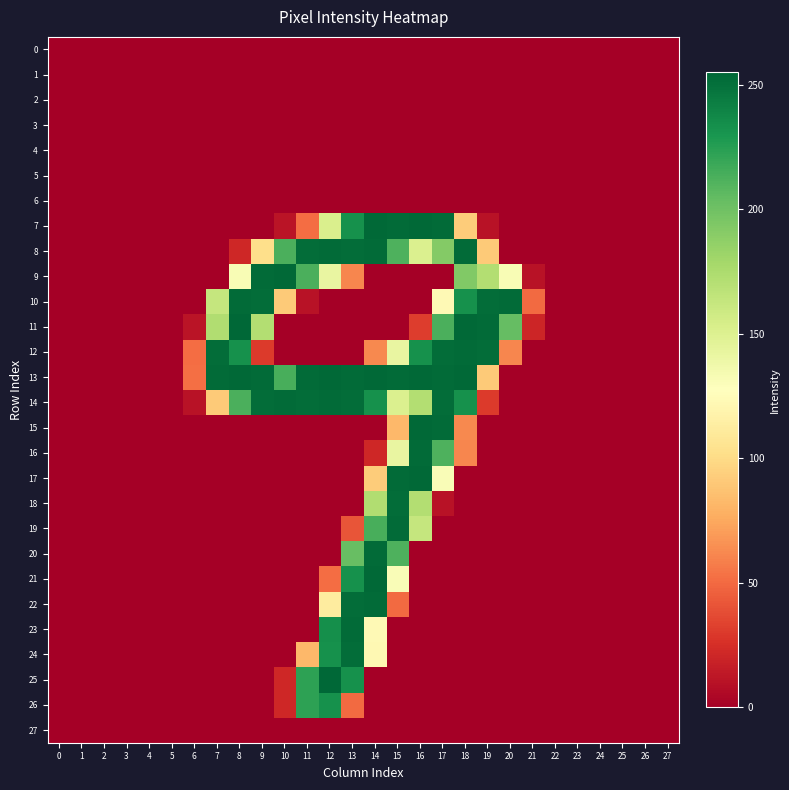

Reading left to right, what are all the values shown in this chart?

0: 0=0	1=0	2=0	3=0	4=0	5=0	6=0	7=0	8=0	9=0	10=0	11=0	12=0	13=0	14=0	15=0	16=0	17=0	18=0	19=0	20=0	21=0	22=0	23=0	24=0	25=0	26=0	27=0
1: 0=0	1=0	2=0	3=0	4=0	5=0	6=0	7=0	8=0	9=0	10=0	11=0	12=0	13=0	14=0	15=0	16=0	17=0	18=0	19=0	20=0	21=0	22=0	23=0	24=0	25=0	26=0	27=0
2: 0=0	1=0	2=0	3=0	4=0	5=0	6=0	7=0	8=0	9=0	10=0	11=0	12=0	13=0	14=0	15=0	16=0	17=0	18=0	19=0	20=0	21=0	22=0	23=0	24=0	25=0	26=0	27=0
3: 0=0	1=0	2=0	3=0	4=0	5=0	6=0	7=0	8=0	9=0	10=0	11=0	12=0	13=0	14=0	15=0	16=0	17=0	18=0	19=0	20=0	21=0	22=0	23=0	24=0	25=0	26=0	27=0
4: 0=0	1=0	2=0	3=0	4=0	5=0	6=0	7=0	8=0	9=0	10=0	11=0	12=0	13=0	14=0	15=0	16=0	17=0	18=0	19=0	20=0	21=0	22=0	23=0	24=0	25=0	26=0	27=0
5: 0=0	1=0	2=0	3=0	4=0	5=0	6=0	7=0	8=0	9=0	10=0	11=0	12=0	13=0	14=0	15=0	16=0	17=0	18=0	19=0	20=0	21=0	22=0	23=0	24=0	25=0	26=0	27=0
6: 0=0	1=0	2=0	3=0	4=0	5=0	6=0	7=0	8=0	9=0	10=0	11=0	12=0	13=0	14=0	15=0	16=0	17=0	18=0	19=0	20=0	21=0	22=0	23=0	24=0	25=0	26=0	27=0
7: 0=0	1=0	2=0	3=0	4=0	5=0	6=0	7=0	8=0	9=0	10=11	11=51	12=152	13=233	14=254	15=253	16=254	17=253	18=92	19=10	20=0	21=0	22=0	23=0	24=0	25=0	26=0	27=0
8: 0=0	1=0	2=0	3=0	4=0	5=0	6=0	7=0	8=21	9=102	10=213	11=252	12=253	13=252	14=253	15=212	16=151	17=192	18=253	19=91	20=0	21=0	22=0	23=0	24=0	25=0	26=0	27=0
9: 0=0	1=0	2=0	3=0	4=0	5=0	6=0	7=0	8=132	9=253	10=254	11=213	12=142	13=61	14=0	15=0	16=0	17=0	18=193	19=172	20=132	21=10	22=0	23=0	24=0	25=0	26=0	27=0
10: 0=0	1=0	2=0	3=0	4=0	5=0	6=0	7=163	8=253	9=252	10=91	11=10	12=0	13=0	14=0	15=0	16=0	17=123	18=233	19=252	20=253	21=50	22=0	23=0	24=0	25=0	26=0	27=0
11: 0=0	1=0	2=0	3=0	4=0	5=0	6=11	7=173	8=255	9=172	10=0	11=0	12=0	13=0	14=0	15=0	16=31	17=213	18=254	19=253	20=204	21=20	22=0	23=0	24=0	25=0	26=0	27=0
12: 0=0	1=0	2=0	3=0	4=0	5=0	6=51	7=252	8=233	9=30	10=0	11=0	12=0	13=0	14=62	15=142	16=233	17=252	18=253	19=252	20=61	21=0	22=0	23=0	24=0	25=0	26=0	27=0
13: 0=0	1=0	2=0	3=0	4=0	5=0	6=52	7=253	8=254	9=253	10=214	11=253	12=254	13=253	14=254	15=253	16=254	17=253	18=254	19=91	20=0	21=0	22=0	23=0	24=0	25=0	26=0	27=0
14: 0=0	1=0	2=0	3=0	4=0	5=0	6=10	7=91	8=213	9=252	10=253	11=252	12=253	13=252	14=233	15=151	16=172	17=252	18=233	19=30	20=0	21=0	22=0	23=0	24=0	25=0	26=0	27=0
15: 0=0	1=0	2=0	3=0	4=0	5=0	6=0	7=0	8=0	9=0	10=0	11=0	12=0	13=0	14=0	15=82	16=254	17=253	18=62	19=0	20=0	21=0	22=0	23=0	24=0	25=0	26=0	27=0
16: 0=0	1=0	2=0	3=0	4=0	5=0	6=0	7=0	8=0	9=0	10=0	11=0	12=0	13=0	14=21	15=142	16=253	17=212	18=61	19=0	20=0	21=0	22=0	23=0	24=0	25=0	26=0	27=0
17: 0=0	1=0	2=0	3=0	4=0	5=0	6=0	7=0	8=0	9=0	10=0	11=0	12=0	13=0	14=92	15=253	16=254	17=131	18=0	19=0	20=0	21=0	22=0	23=0	24=0	25=0	26=0	27=0
18: 0=0	1=0	2=0	3=0	4=0	5=0	6=0	7=0	8=0	9=0	10=0	11=0	12=0	13=0	14=173	15=252	16=172	17=10	18=0	19=0	20=0	21=0	22=0	23=0	24=0	25=0	26=0	27=0
19: 0=0	1=0	2=0	3=0	4=0	5=0	6=0	7=0	8=0	9=0	10=0	11=0	12=0	13=41	14=214	15=253	16=163	17=0	18=0	19=0	20=0	21=0	22=0	23=0	24=0	25=0	26=0	27=0
20: 0=0	1=0	2=0	3=0	4=0	5=0	6=0	7=0	8=0	9=0	10=0	11=0	12=0	13=203	14=253	15=212	16=0	17=0	18=0	19=0	20=0	21=0	22=0	23=0	24=0	25=0	26=0	27=0
21: 0=0	1=0	2=0	3=0	4=0	5=0	6=0	7=0	8=0	9=0	10=0	11=0	12=51	13=233	14=254	15=131	16=0	17=0	18=0	19=0	20=0	21=0	22=0	23=0	24=0	25=0	26=0	27=0
22: 0=0	1=0	2=0	3=0	4=0	5=0	6=0	7=0	8=0	9=0	10=0	11=0	12=112	13=252	14=253	15=50	16=0	17=0	18=0	19=0	20=0	21=0	22=0	23=0	24=0	25=0	26=0	27=0
23: 0=0	1=0	2=0	3=0	4=0	5=0	6=0	7=0	8=0	9=0	10=0	11=0	12=234	13=253	14=123	15=0	16=0	17=0	18=0	19=0	20=0	21=0	22=0	23=0	24=0	25=0	26=0	27=0
24: 0=0	1=0	2=0	3=0	4=0	5=0	6=0	7=0	8=0	9=0	10=0	11=82	12=233	13=252	14=122	15=0	16=0	17=0	18=0	19=0	20=0	21=0	22=0	23=0	24=0	25=0	26=0	27=0
25: 0=0	1=0	2=0	3=0	4=0	5=0	6=0	7=0	8=0	9=0	10=21	11=223	12=255	13=233	14=0	15=0	16=0	17=0	18=0	19=0	20=0	21=0	22=0	23=0	24=0	25=0	26=0	27=0
26: 0=0	1=0	2=0	3=0	4=0	5=0	6=0	7=0	8=0	9=0	10=21	11=223	12=233	13=50	14=0	15=0	16=0	17=0	18=0	19=0	20=0	21=0	22=0	23=0	24=0	25=0	26=0	27=0
27: 0=0	1=0	2=0	3=0	4=0	5=0	6=0	7=0	8=0	9=0	10=0	11=0	12=0	13=0	14=0	15=0	16=0	17=0	18=0	19=0	20=0	21=0	22=0	23=0	24=0	25=0	26=0	27=0